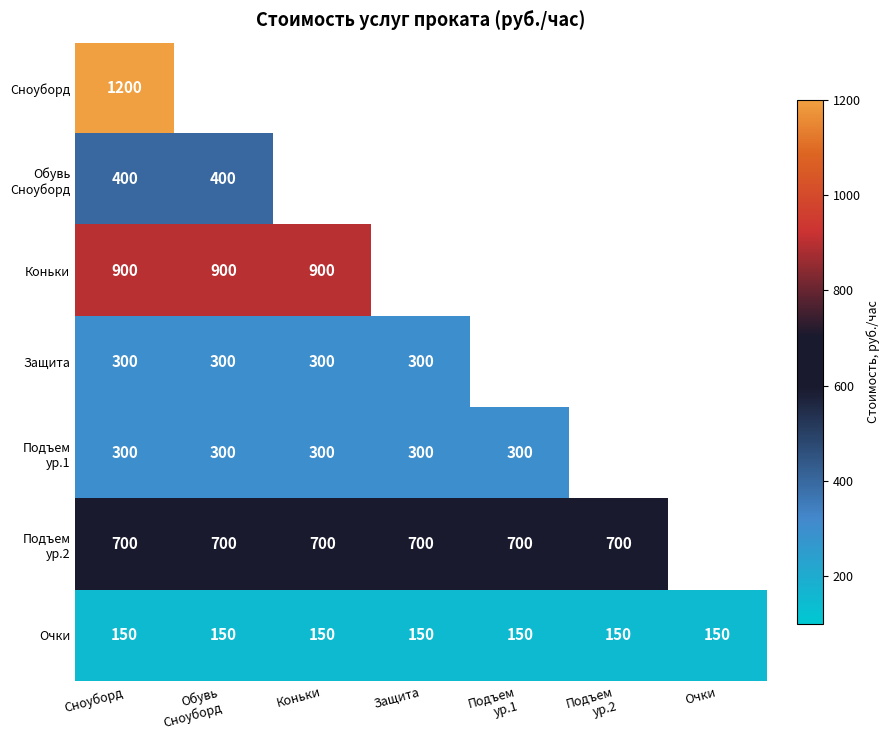

What is the sum of all Очки values?

1050